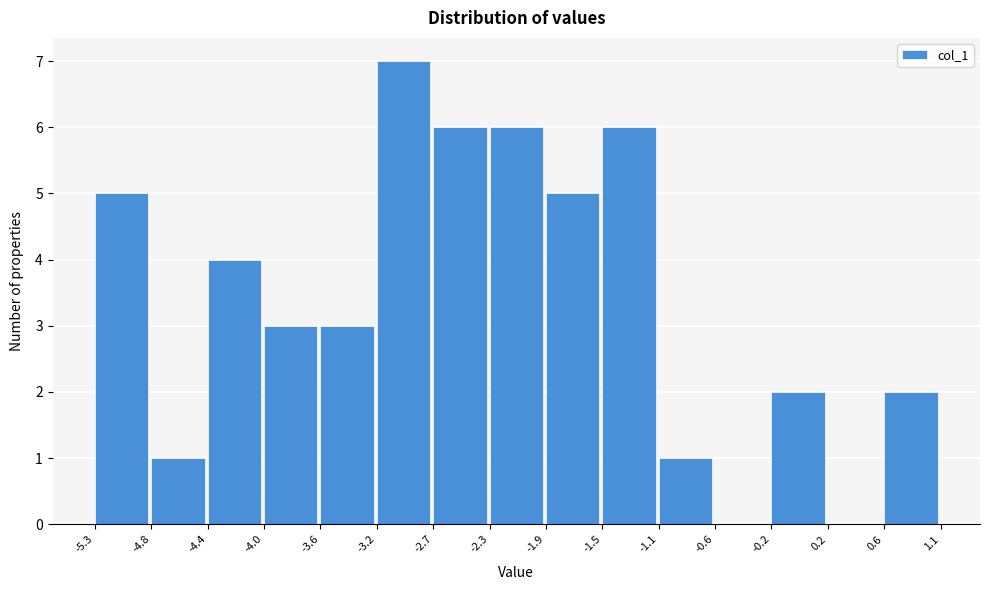

Reading left to right, list every bar in this chart as the range it spans on the x-axis followed by its height. The values are not printed on the chart, so give them approximately, as read against the axis.

-5.3 to -4.8: 5
-4.8 to -4.4: 1
-4.4 to -4.0: 4
-4.0 to -3.6: 3
-3.6 to -3.2: 3
-3.2 to -2.7: 7
-2.7 to -2.3: 6
-2.3 to -1.9: 6
-1.9 to -1.5: 5
-1.5 to -1.1: 6
-1.1 to -0.6: 1
-0.6 to -0.2: 0
-0.2 to 0.2: 2
0.2 to 0.6: 0
0.6 to 1.1: 2